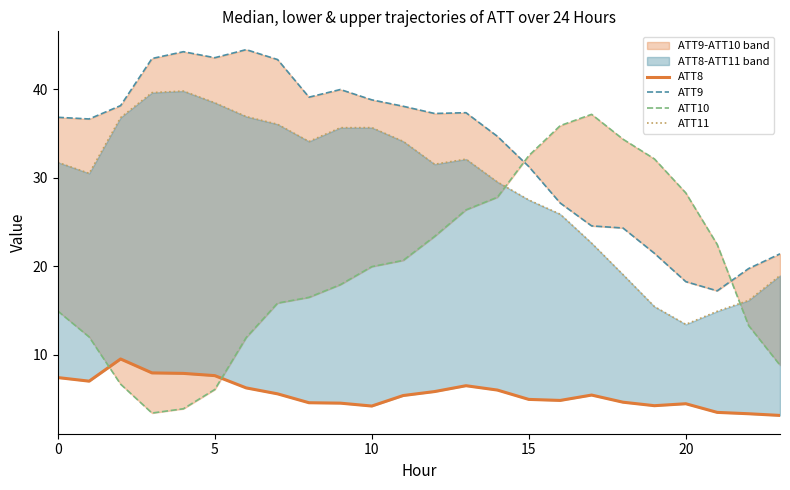

Which series has the widest spread of values?

ATT10